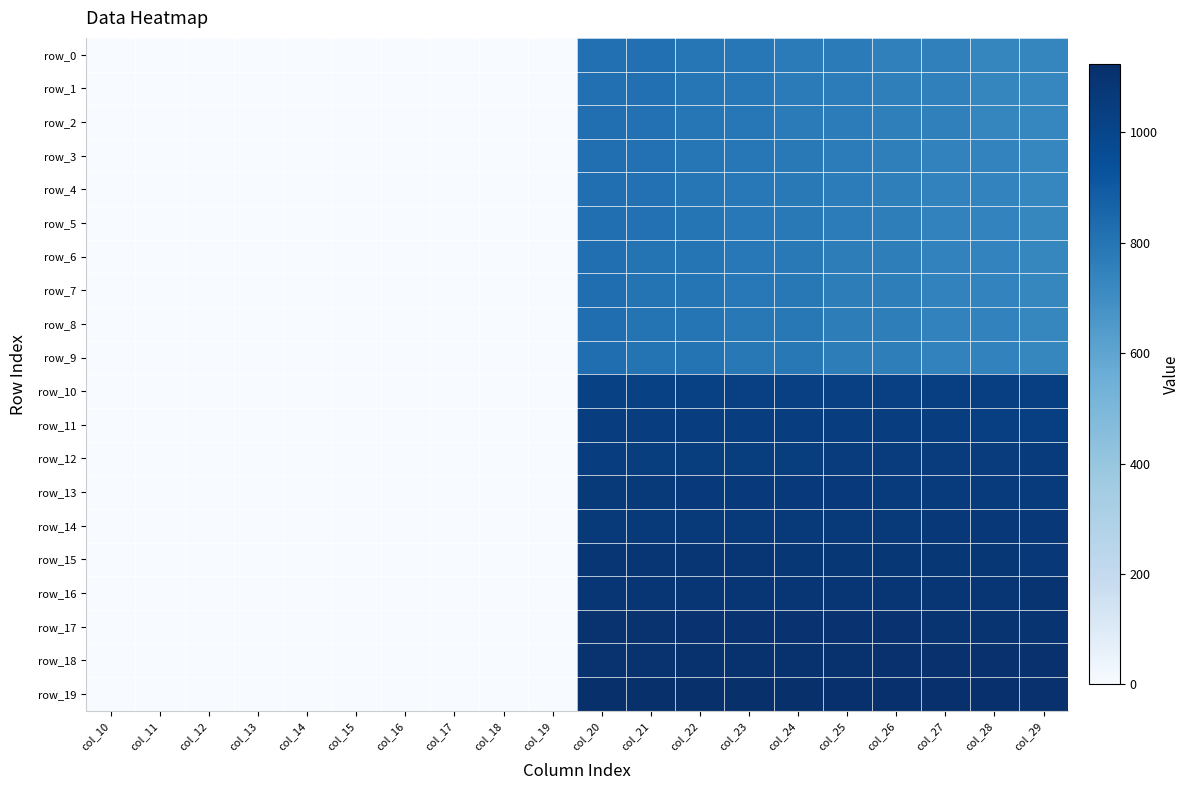

Which series changed the most between col_25 and col_29?

row_0